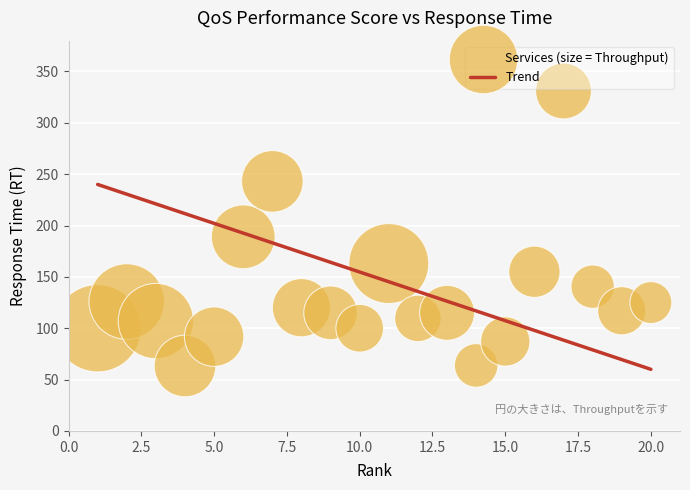

What is the range of X values (max minus min)?

19.0